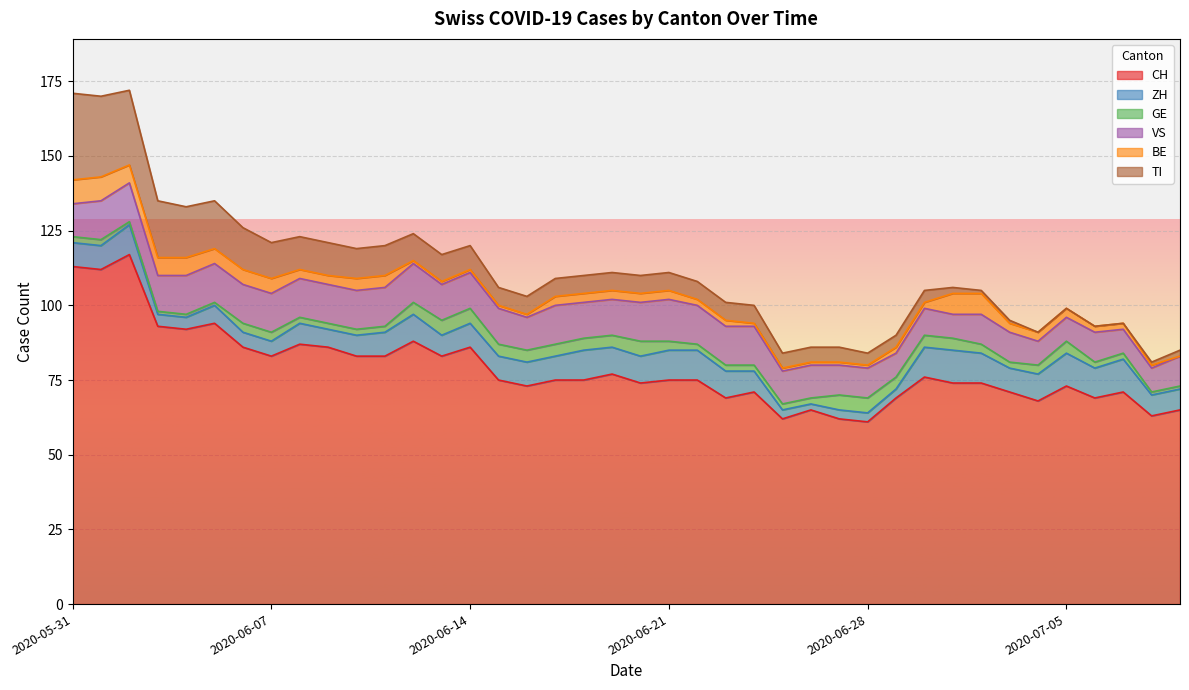

How many data points in VS are above 12?

17